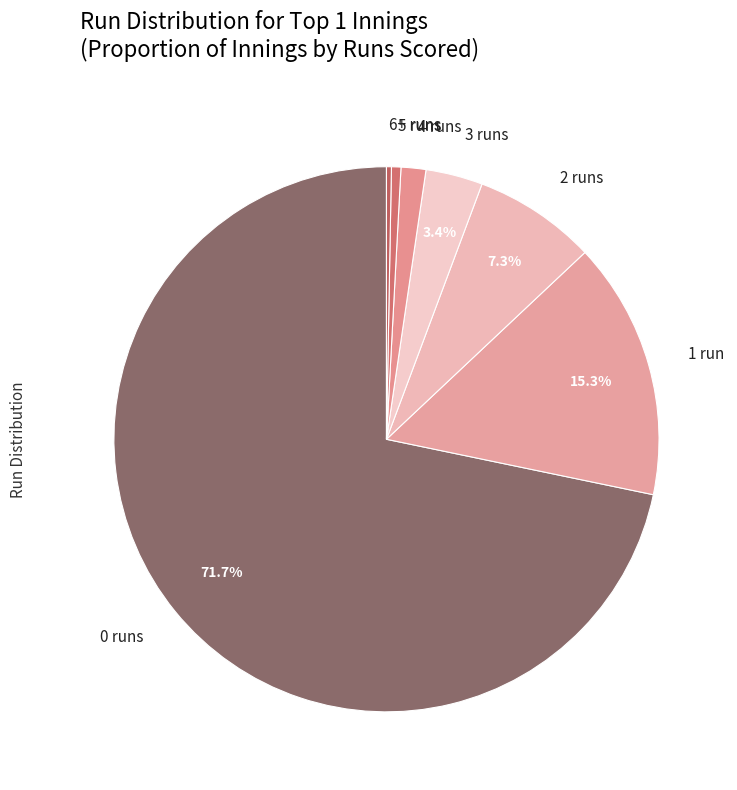

How many slices are in this pie chart?

7